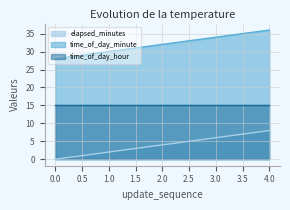

How many lines are shown in the chart?

3